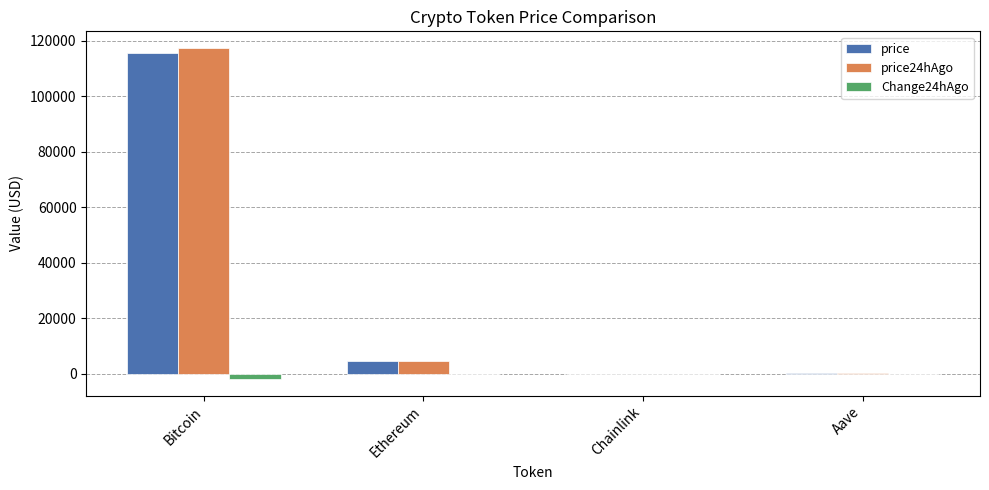

At which category is the sum across all series the highest?

Bitcoin